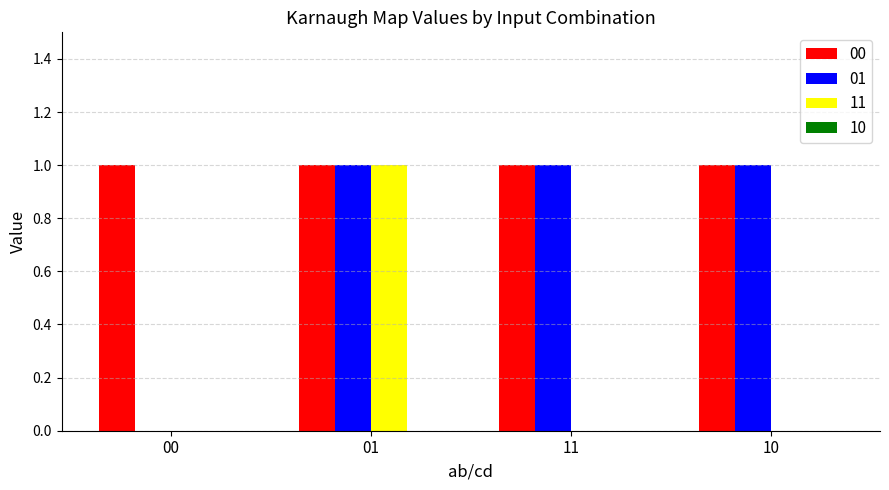

Are the bars horizontal?

No